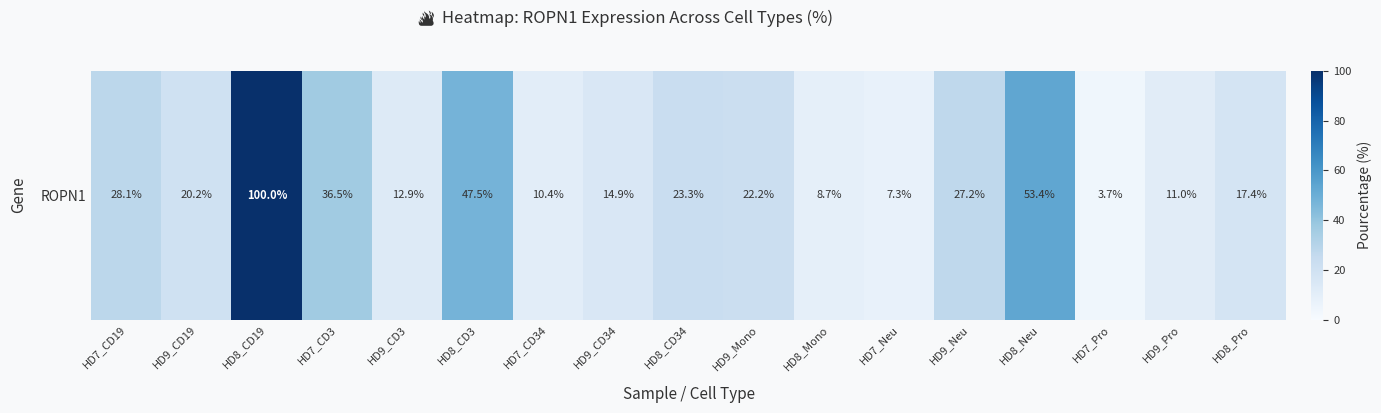

What is the difference between the second highest and minimum values?

49.7